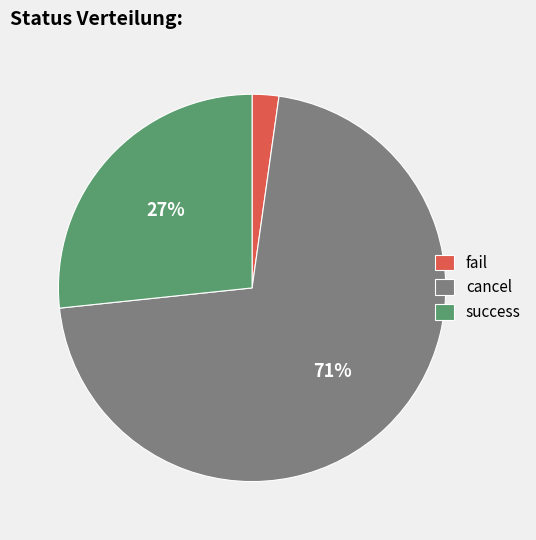

What is the smallest slice in the pie chart?

fail